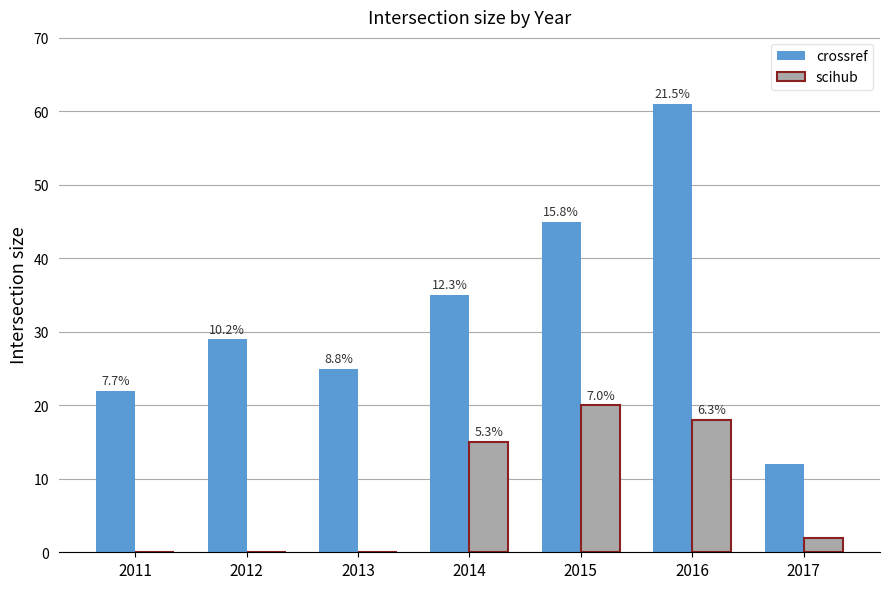

What is the difference between the crossref values at 2013 and 2012?

4